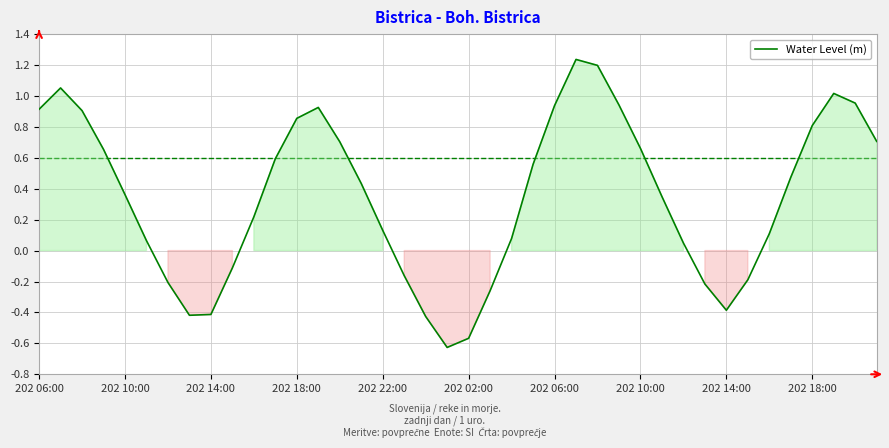

Does the chart display data point markers on the line(s)?

No